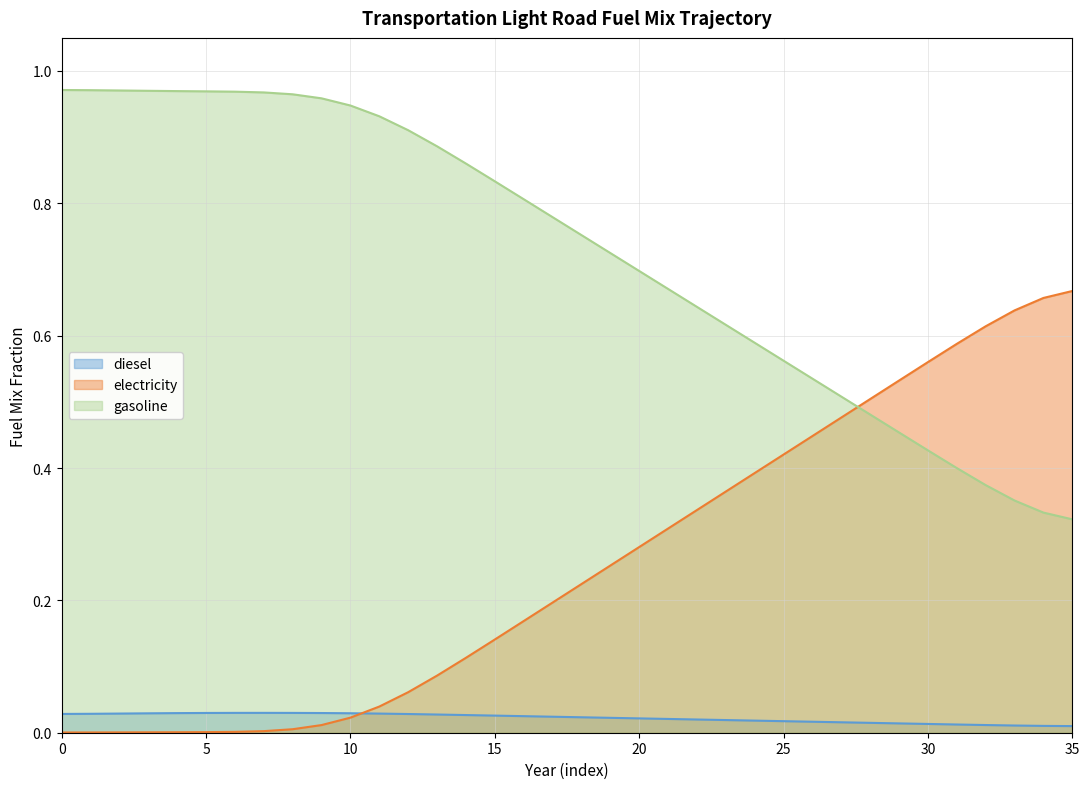

Does the chart display data point markers on the line(s)?

No